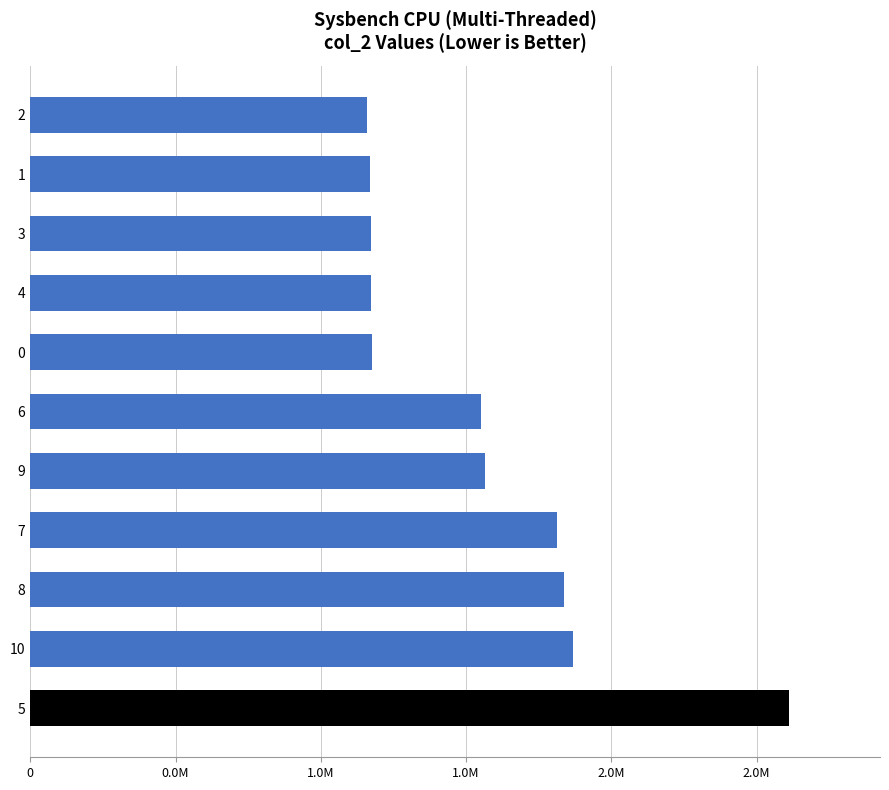

What is the difference between the second highest and minimum values?

705917